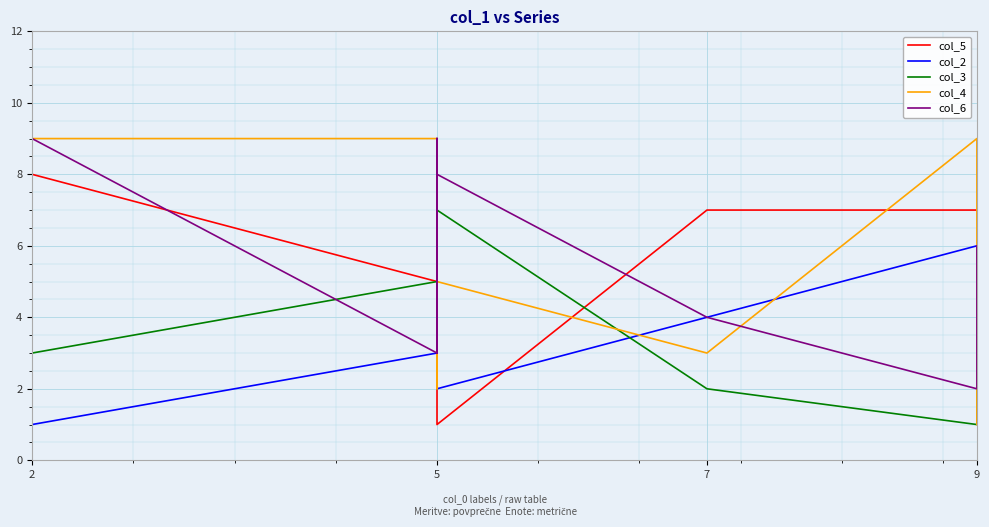

Which series has the widest spread of values?

col_5